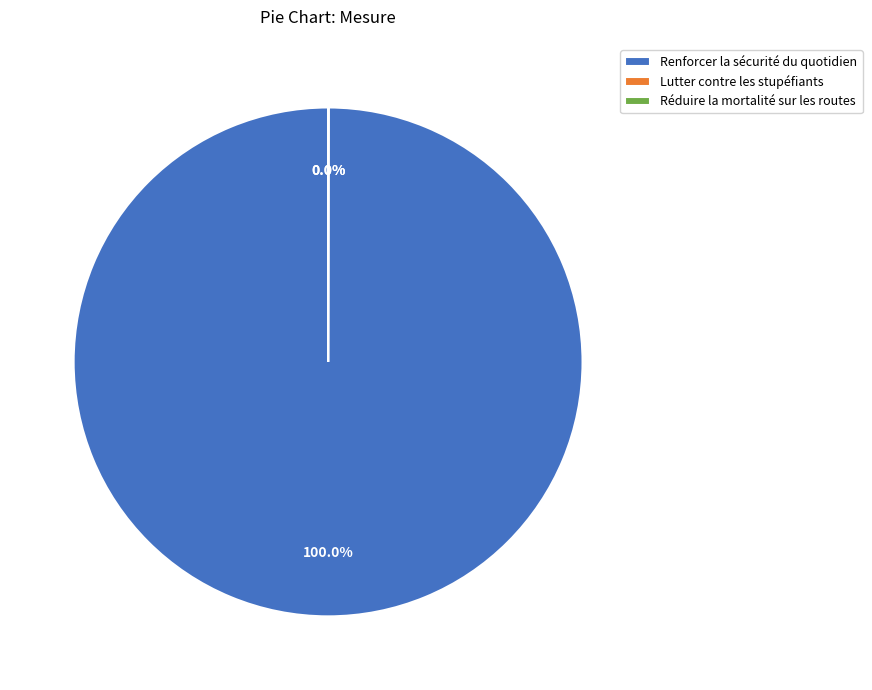

Which category has the biggest portion of the pie?

Renforcer la sécurité du quotidien